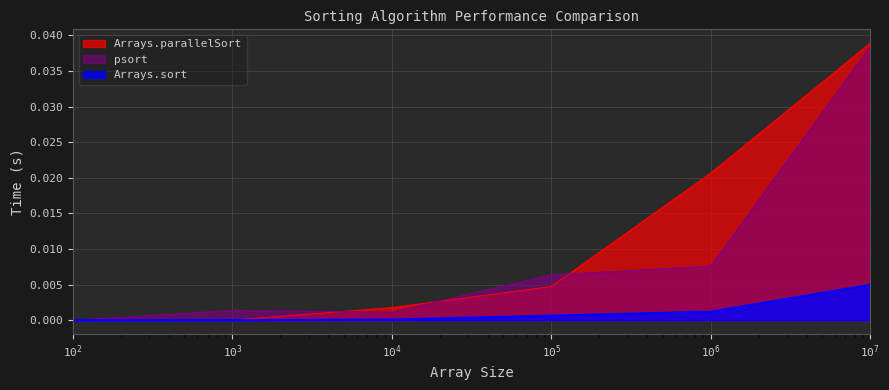

True or false: Arrays.sort has more than 2 interior local peaks.

False